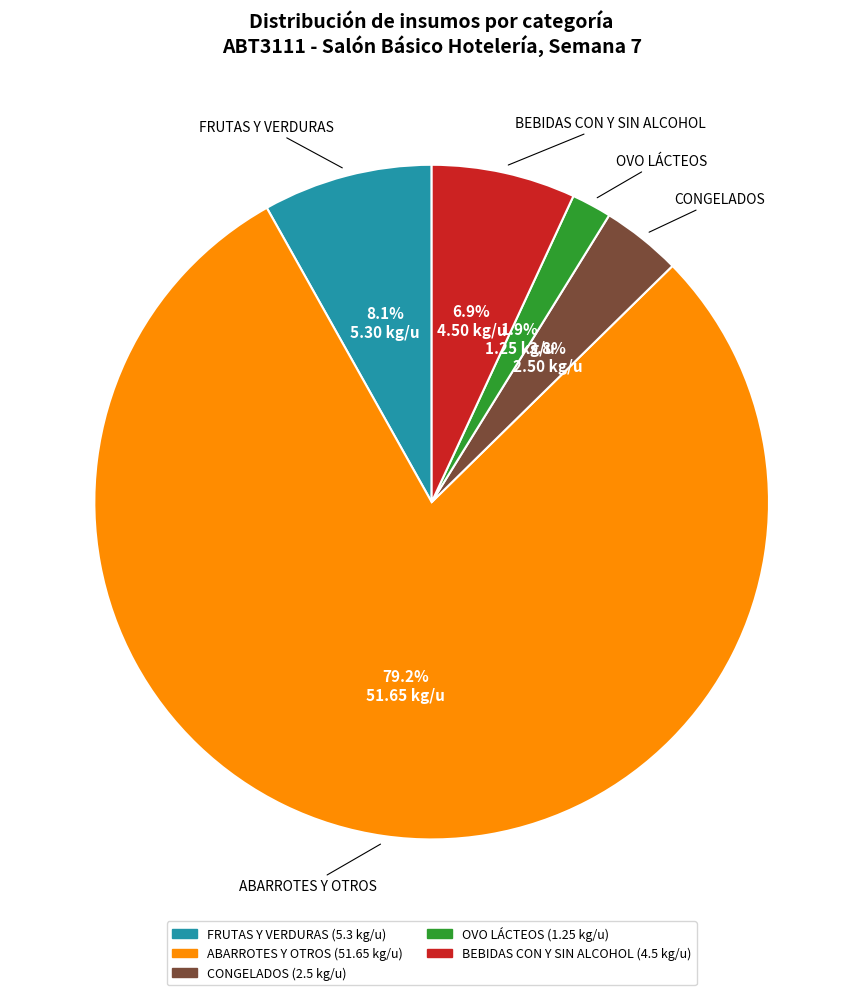

Does any single category account for the majority?

Yes